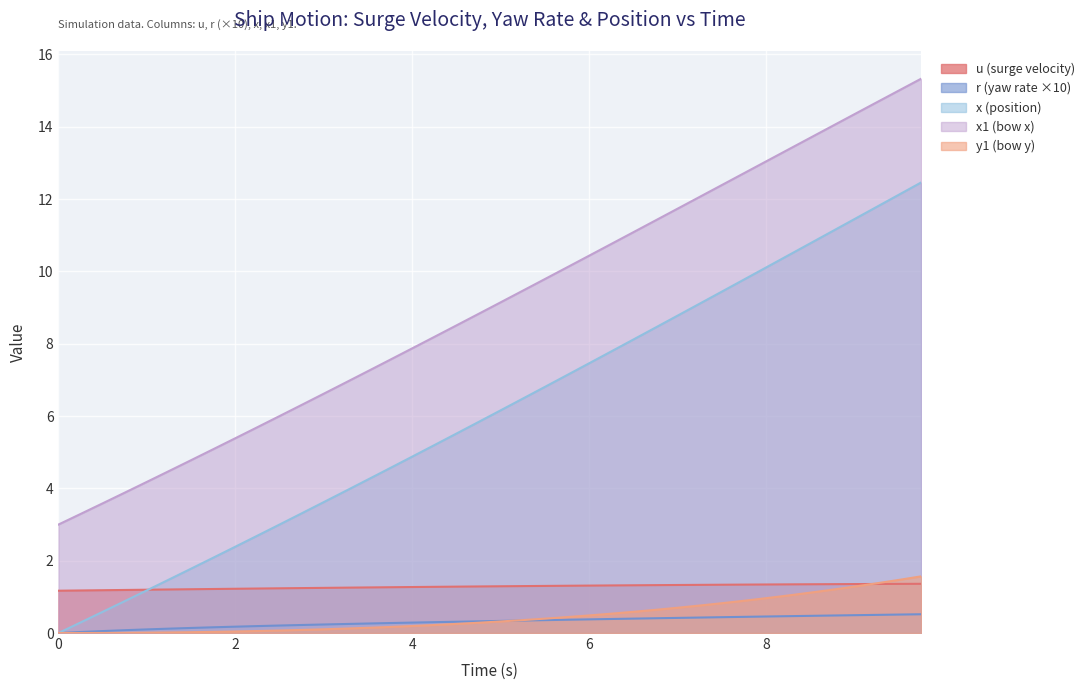

Is it true that r equals 0.0 at 1.0?

False